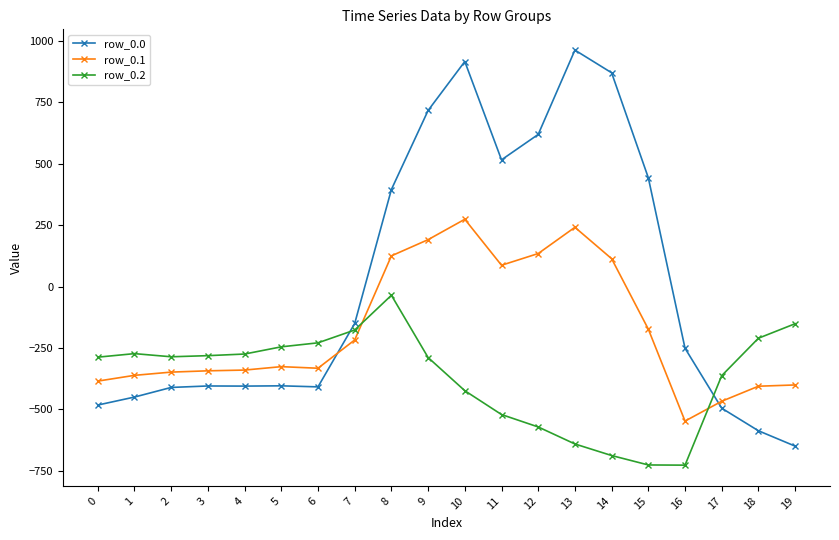

True or false: row_0.2 has more than 0 points higher than both neighbors.

True